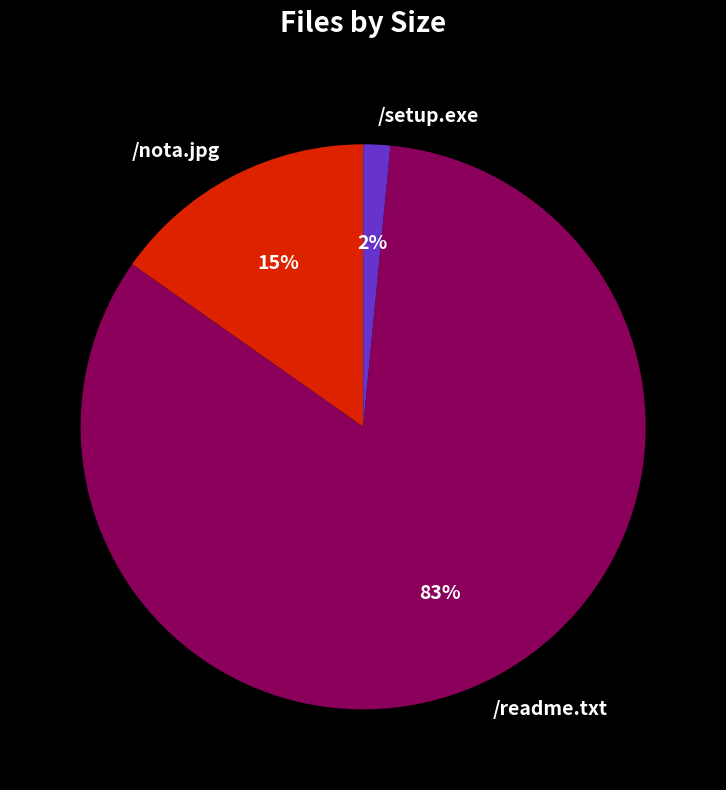

Which category accounts for the majority?

/readme.txt